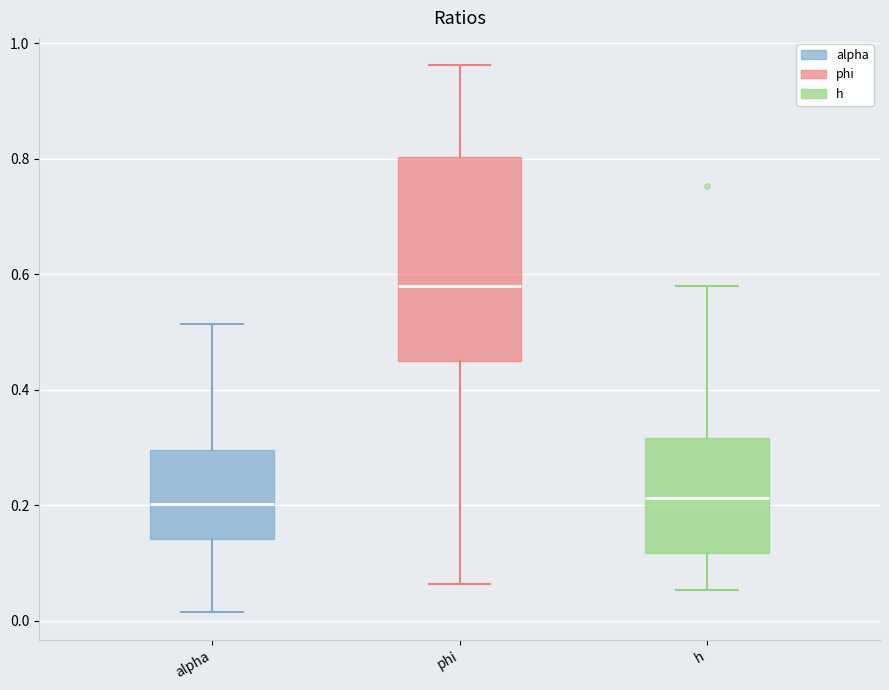

Where is the upper edge of the box for alpha on the y-axis? The values are not printed on the chart, so give them approximately, as read against the axis.

0.30